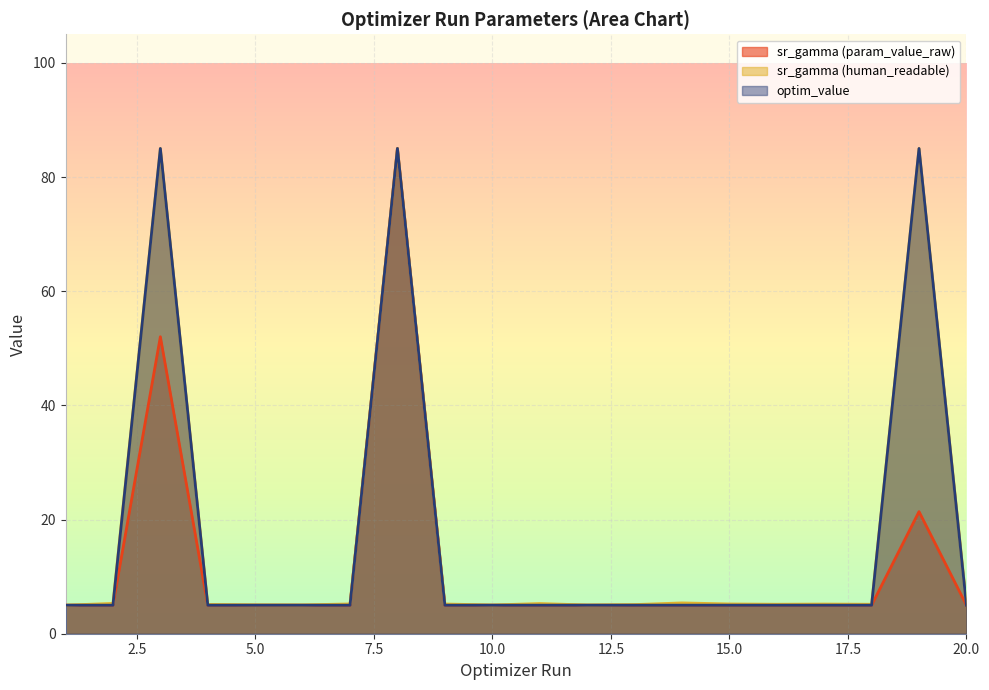

Rank the series at 5 from highest to lowest value.

sr_gamma (human_readable), sr_gamma (param_value_raw), optim_value